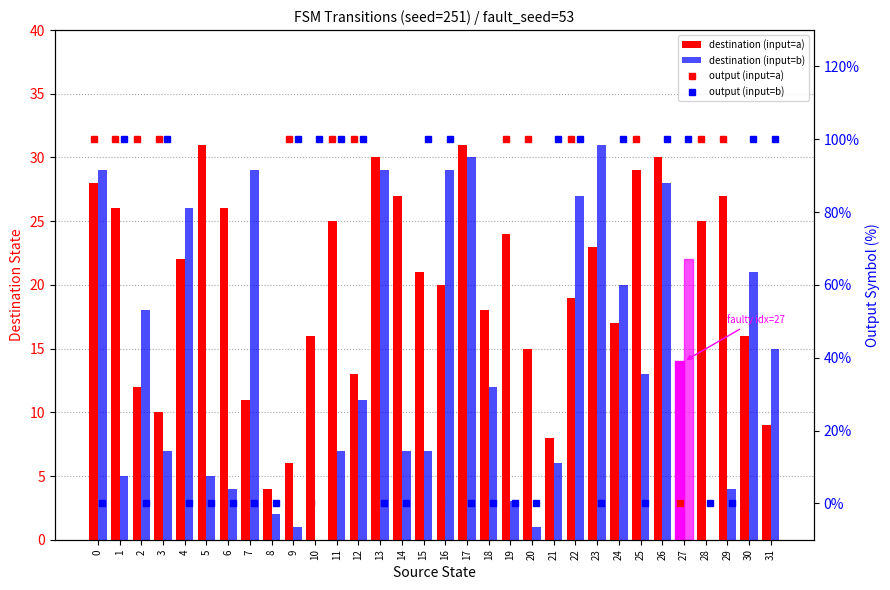

At which category does the chart reach its minimum across all series?

10